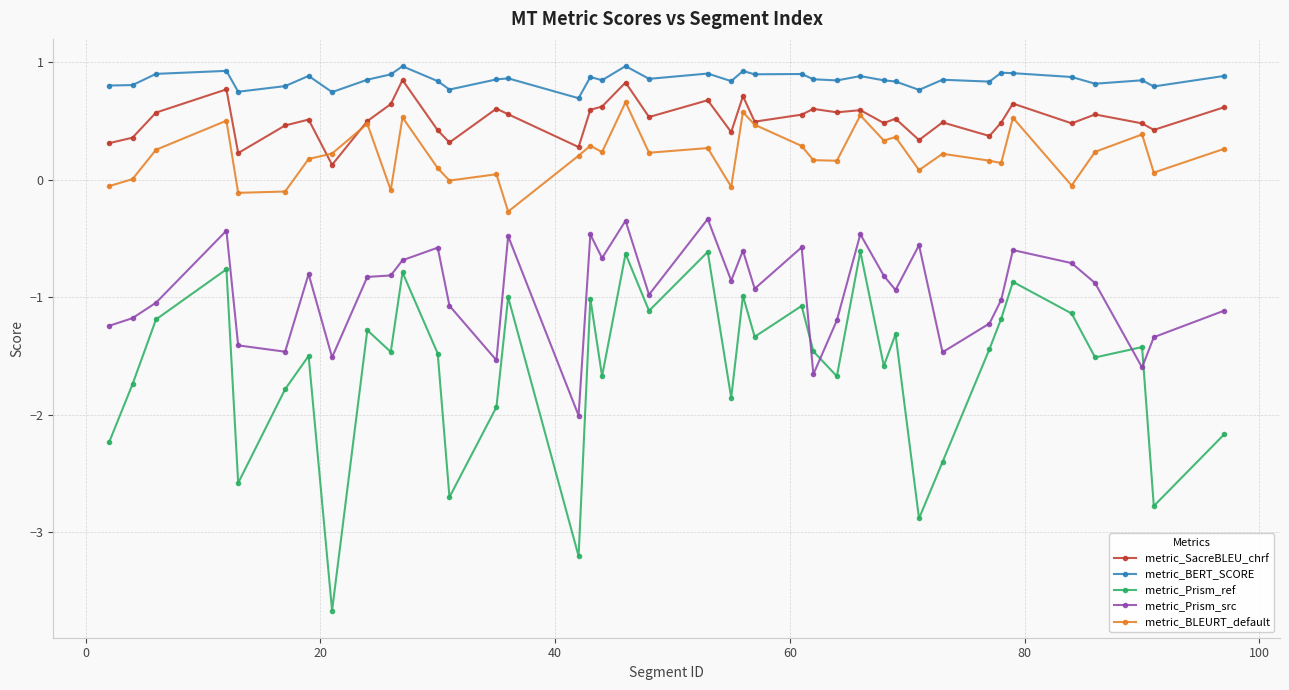

After their last crossing, which series has the higher values: metric_Prism_ref or metric_Prism_src?

metric_Prism_src